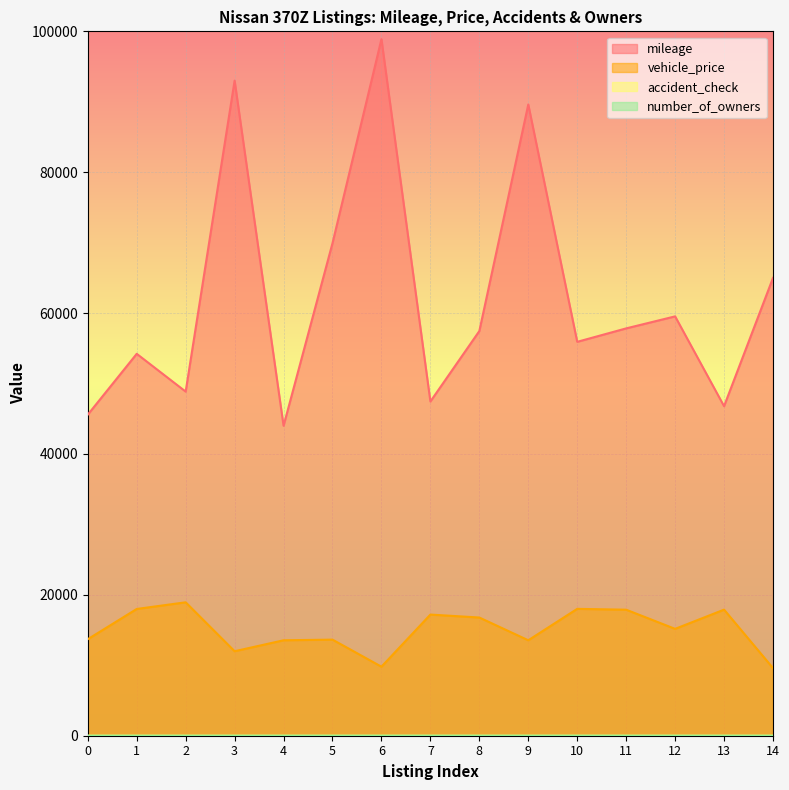

Reading right to left, list all the values displayed in this chart.

mileage: 64999	46783	59534	57828	55920	89616	57451	47450	98890	69931	44003	93000	48854	54218	45581
vehicle_price: 9599	17899	15171	17890	18011	13550	16780	17199	9800	13641	13550	11995	18941	17995	13701
accident_check: 2	0	0	1	1	0	0	0	0	0	0	0	0	1	0
number_of_owners: 2	1	2	2	3	3	3	2	3	3	2	1	1	1	1